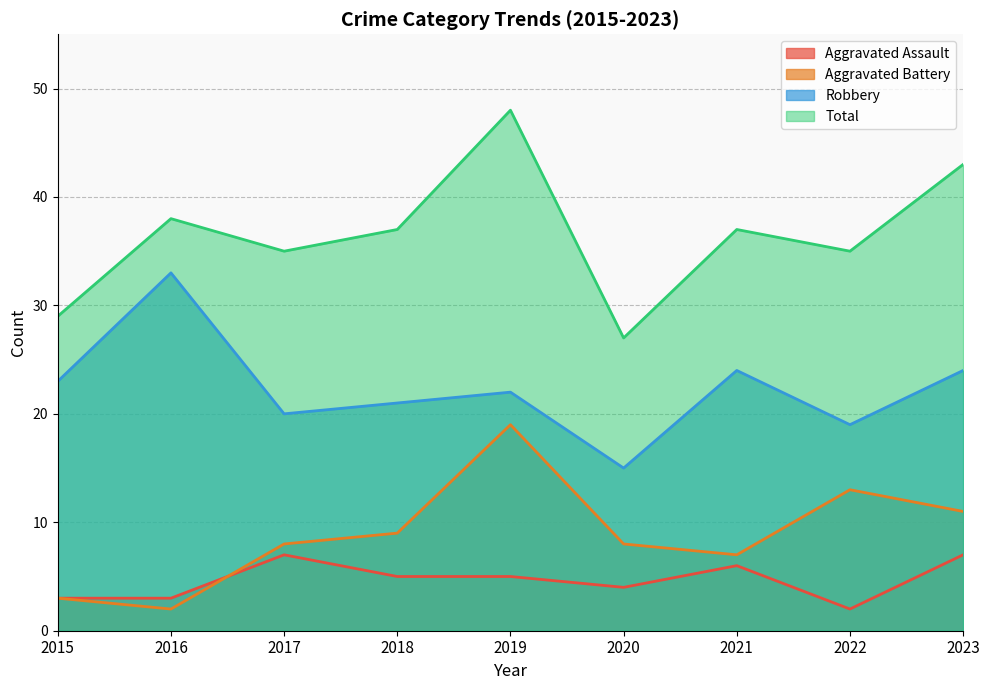

True or false: Aggravated Battery has a value of 21 at 2022.

False